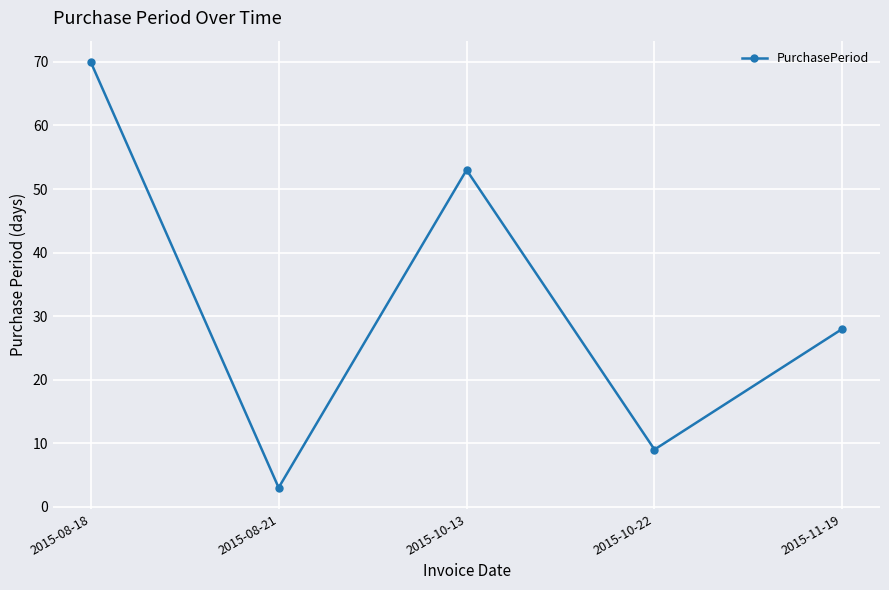

Rank the categories by value from highest to lowest.

2015-08-18, 2015-10-13, 2015-11-19, 2015-10-22, 2015-08-21